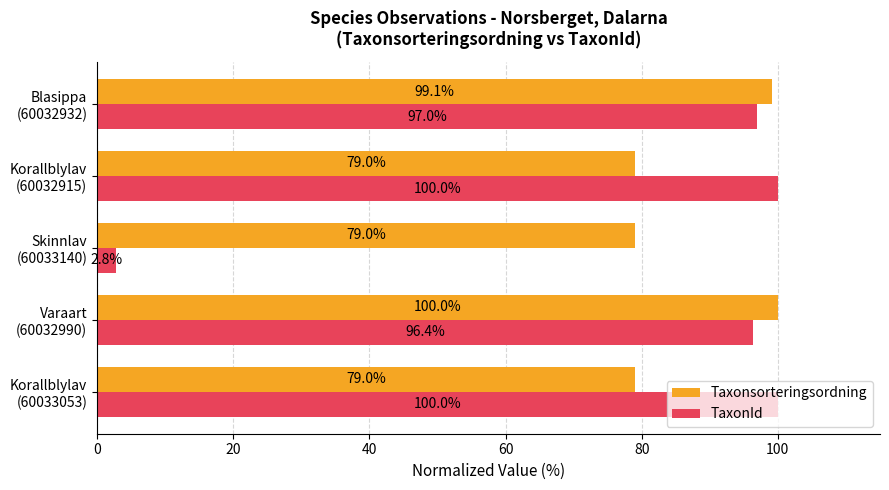

What is the maximum value shown in the chart?

100.0